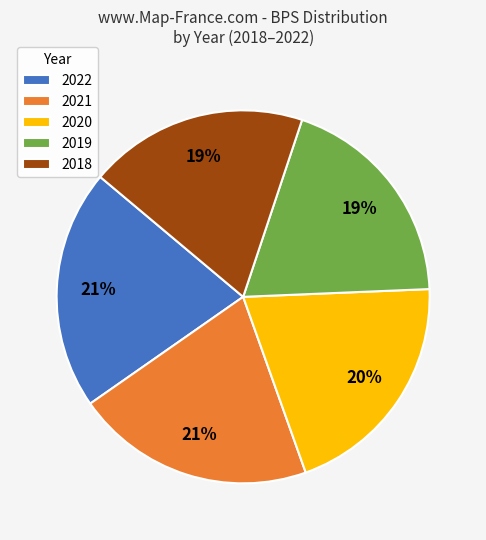

To the nearest percent, what is the difference between the largest and smallest slice percentages?

2%